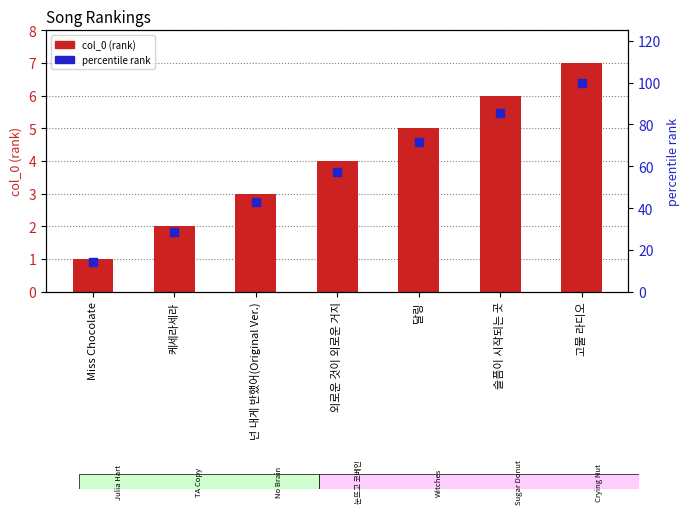

At how many categories does at least one series exceed 30?

5